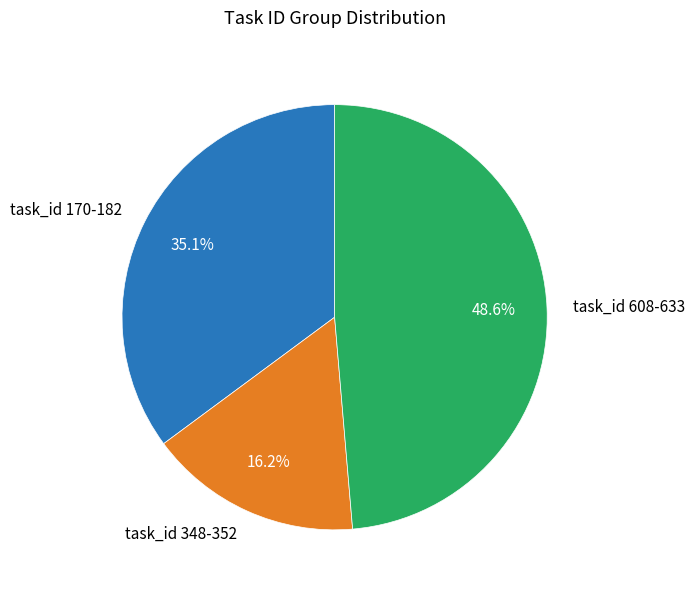

To the nearest percent, what is the difference between the largest and smallest slice percentages?

32%